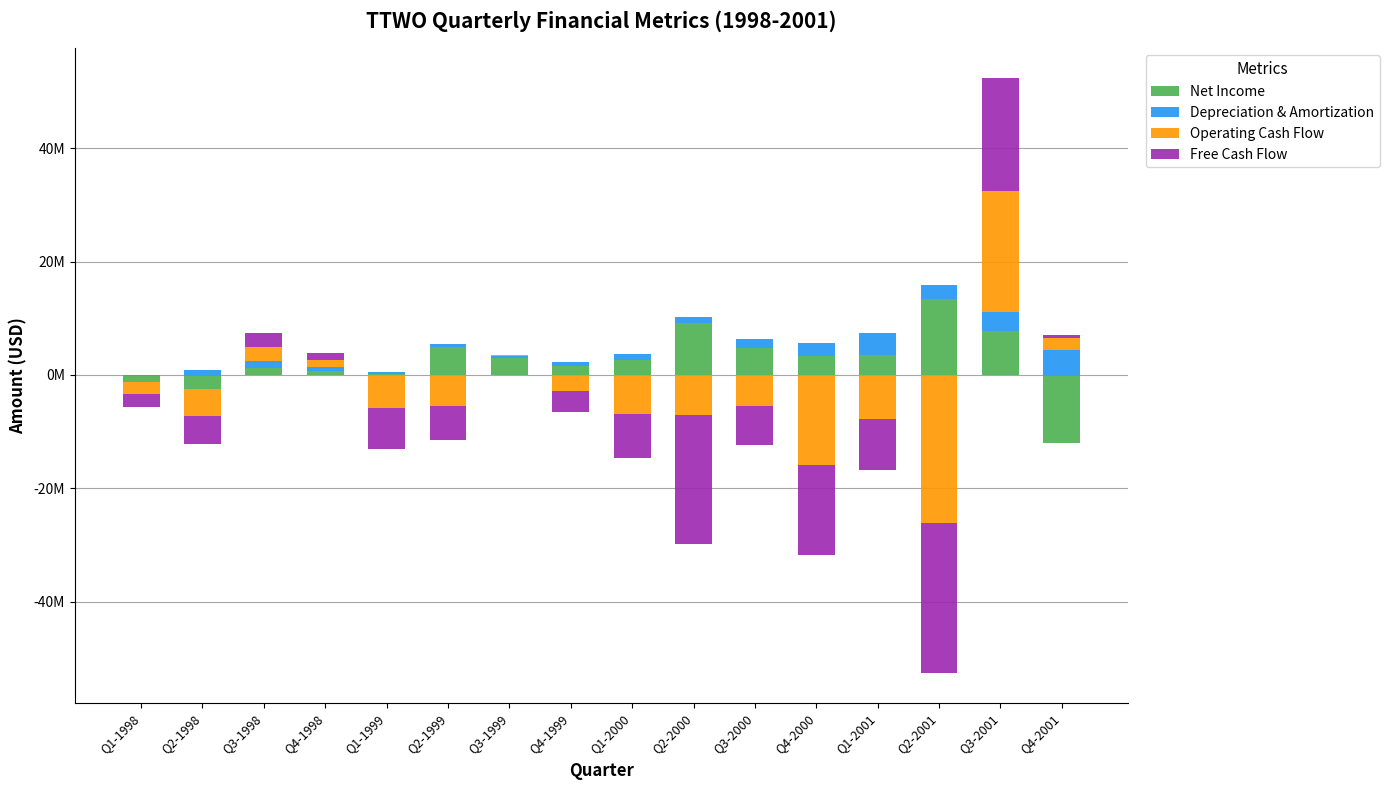

What is the value of the Depreciation & Amortization bar at the 4th from the left?

700000